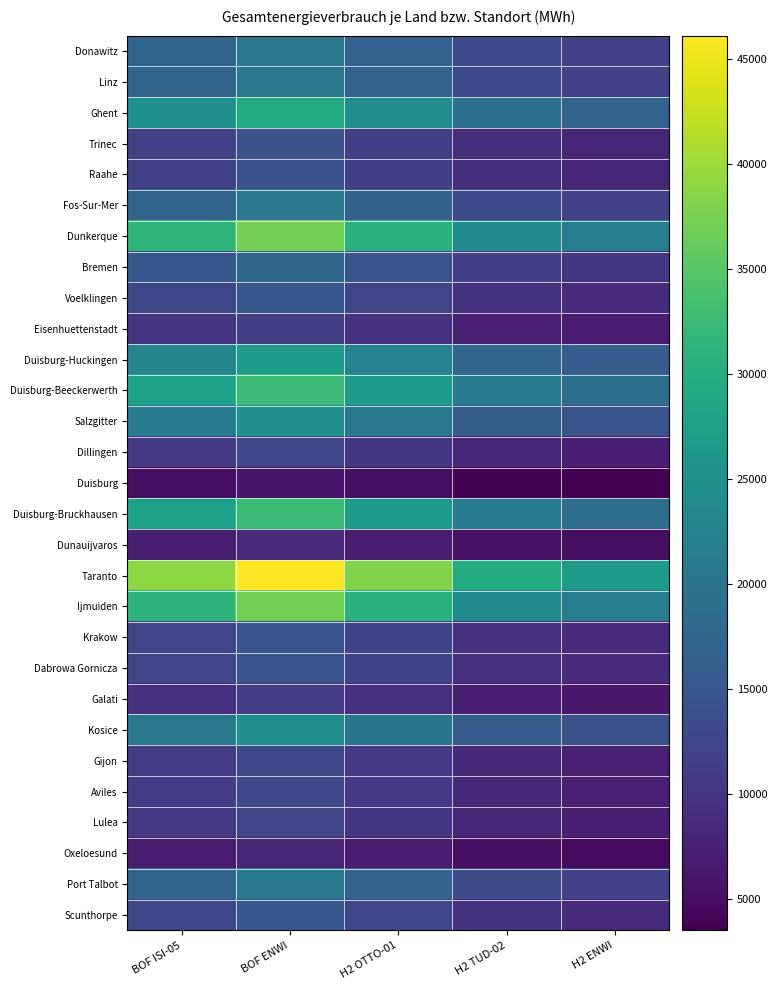

Which series has the largest total across all categories?

Taranto